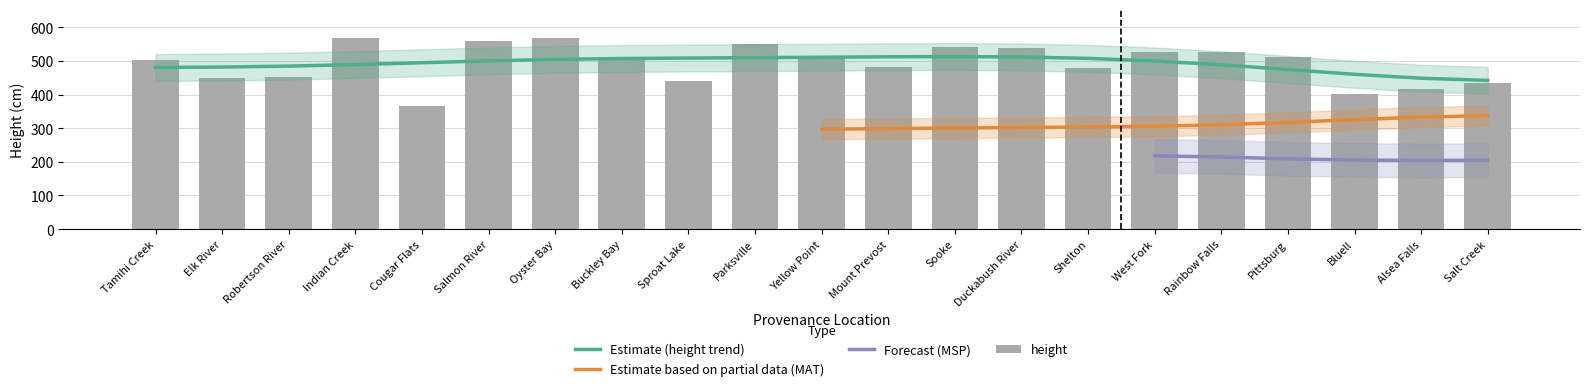

Which category has the lowest value across all series?

Bluell